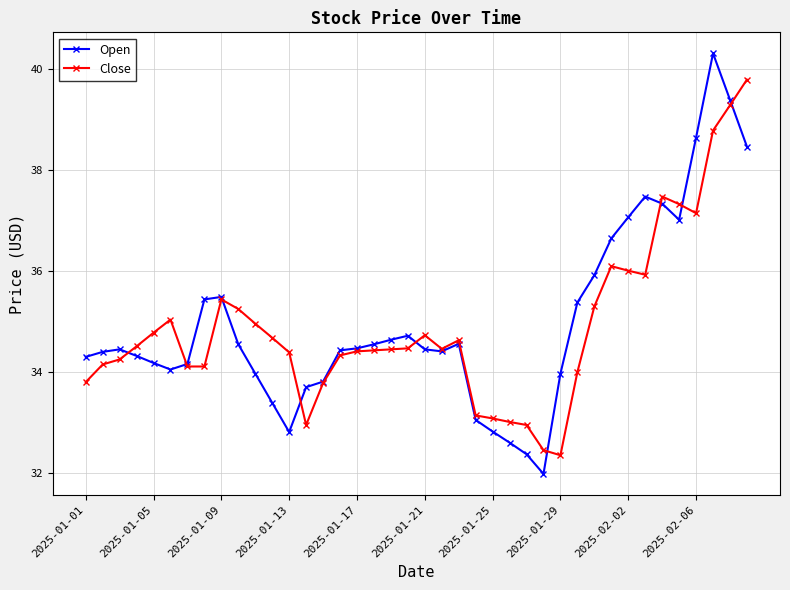

Count the number of data series in this chart.

2